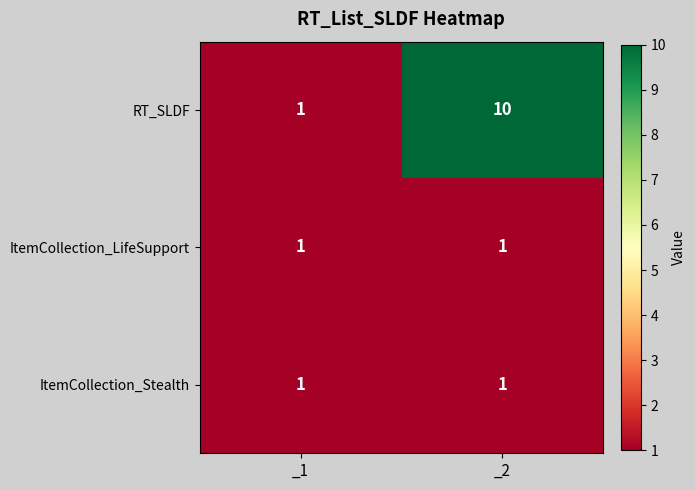

Reading right to left, transcribe all the data shown in this chart.

RT_SLDF: 10	1
ItemCollection_LifeSupport: 1	1
ItemCollection_Stealth: 1	1